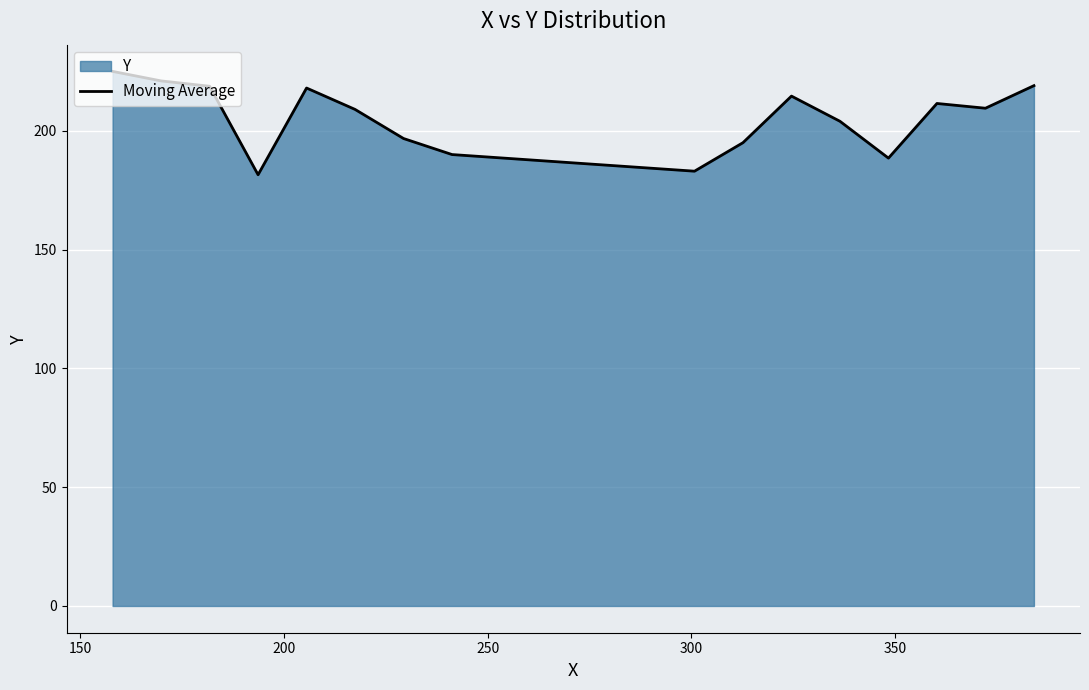

What is the greatest value displayed?

225.0